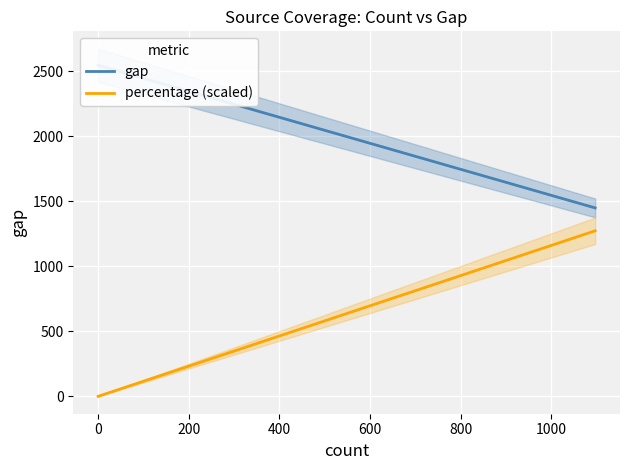

True or false: gap and percentage (scaled) cross at least once.

False